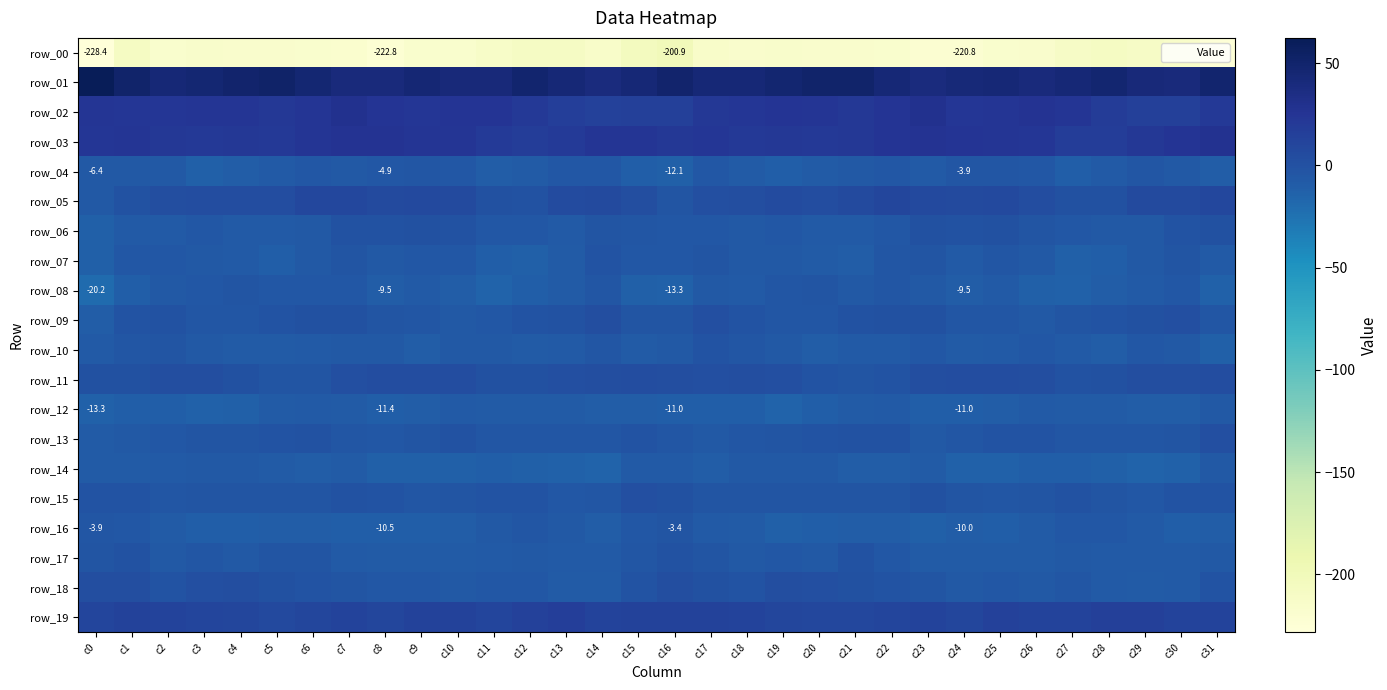

What is the sum of the row_19 values at c10 and c23?

24.3